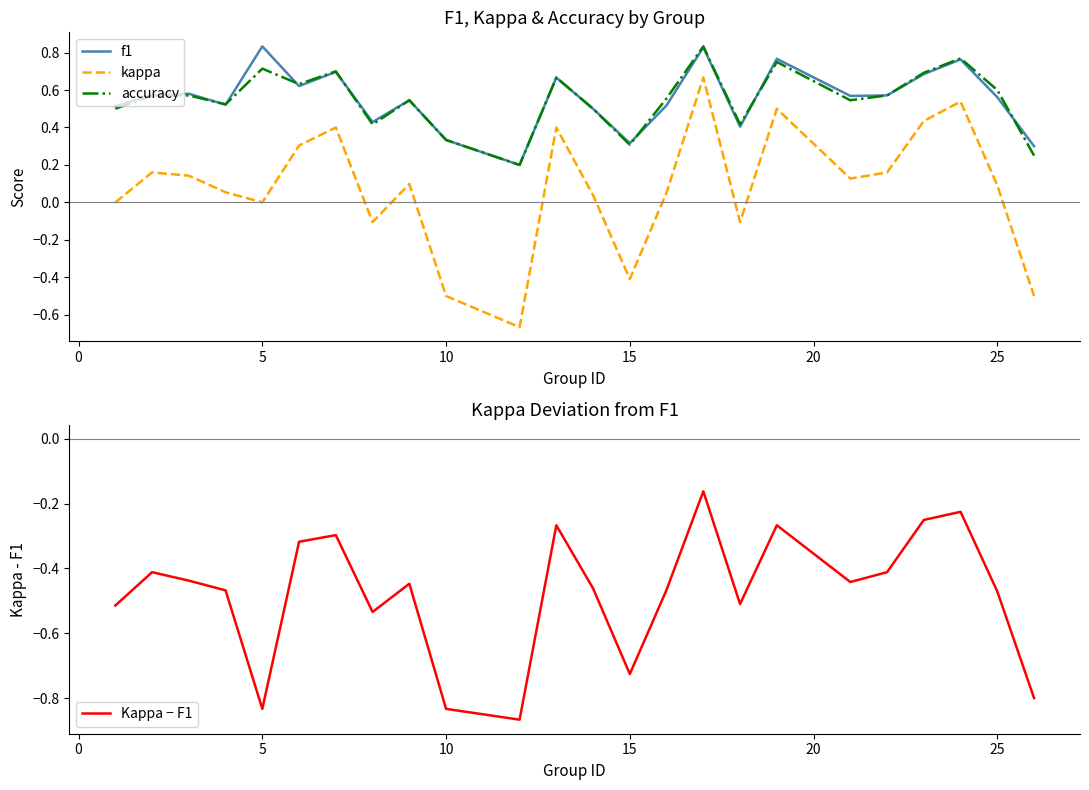

Is it true that f1 equals 0.5 at 15?

False